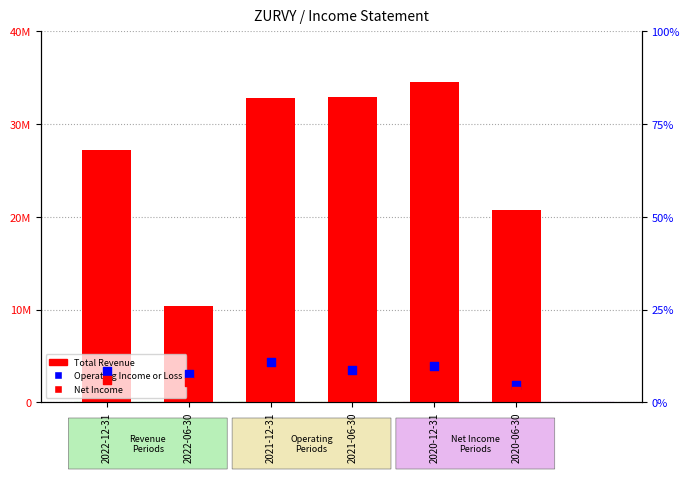

At which category is the sum across all series the highest?

2020-12-31